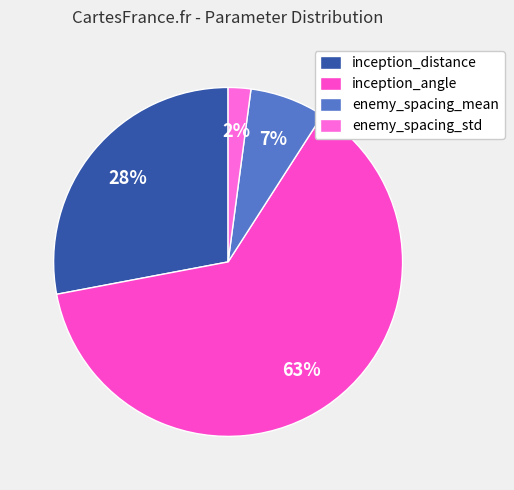

What is the smallest slice in the pie chart?

enemy_spacing_std